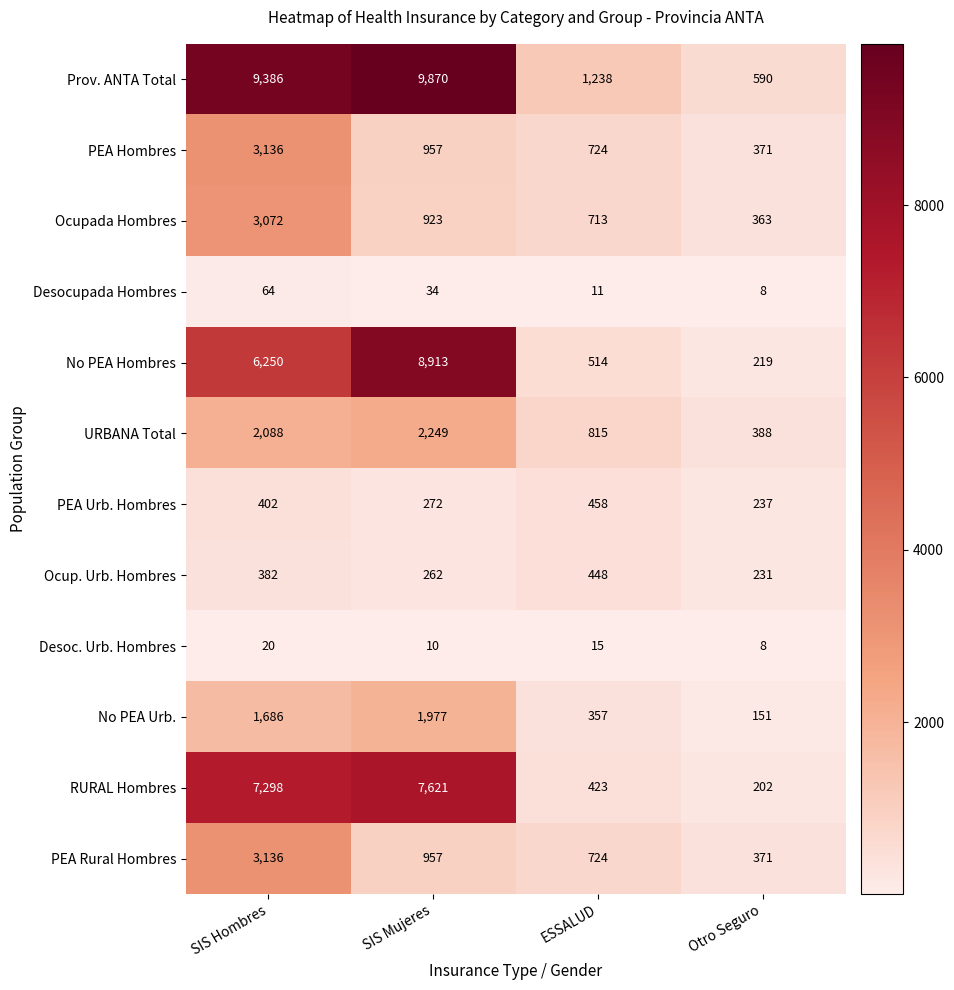

At which label does PEA Urb. Hombres reach its minimum?

Otro Seguro